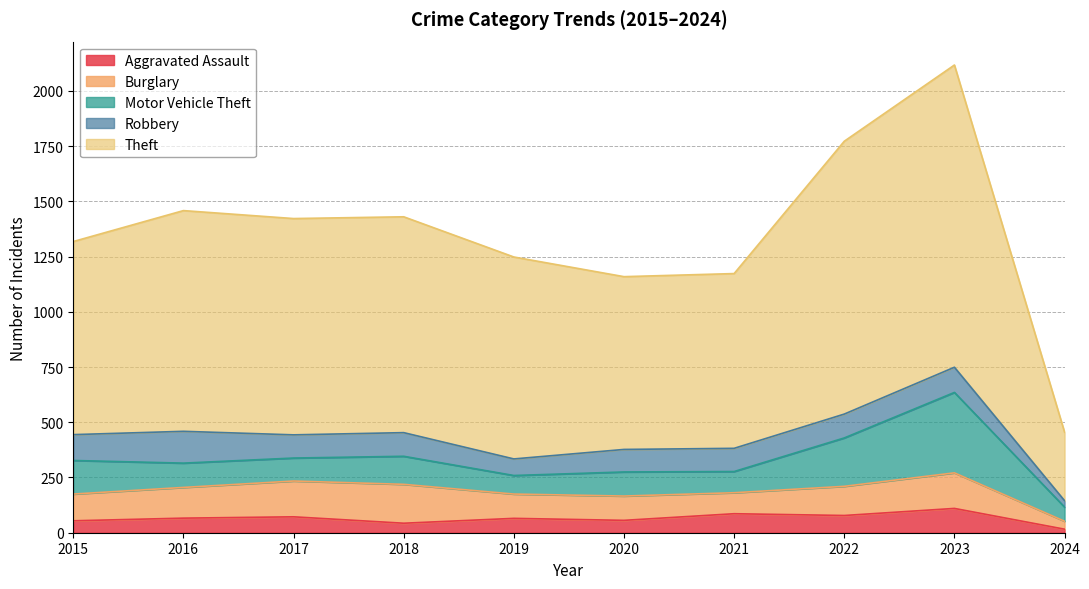

What is the difference between the maximum and minimum values in the Robbery series?

115